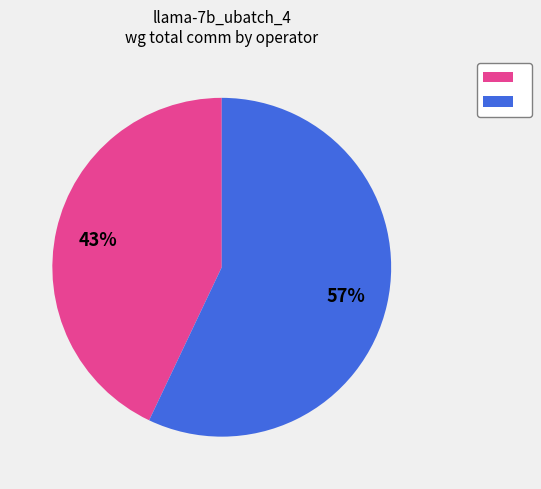

To the nearest percent, what is the average slice percentage?

50%